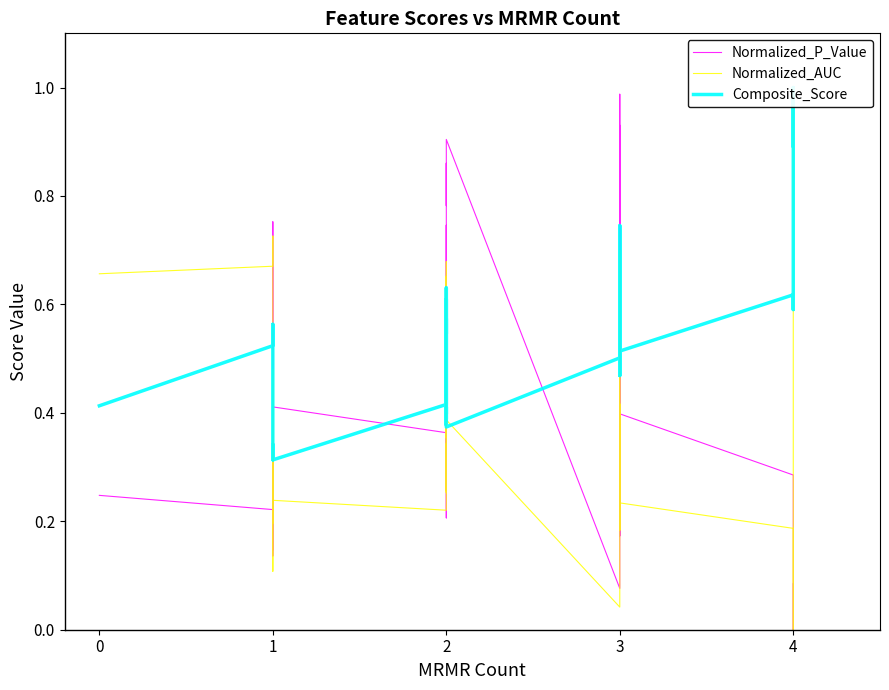

True or false: Normalized_P_Value and Normalized_AUC intersect in this chart.

True